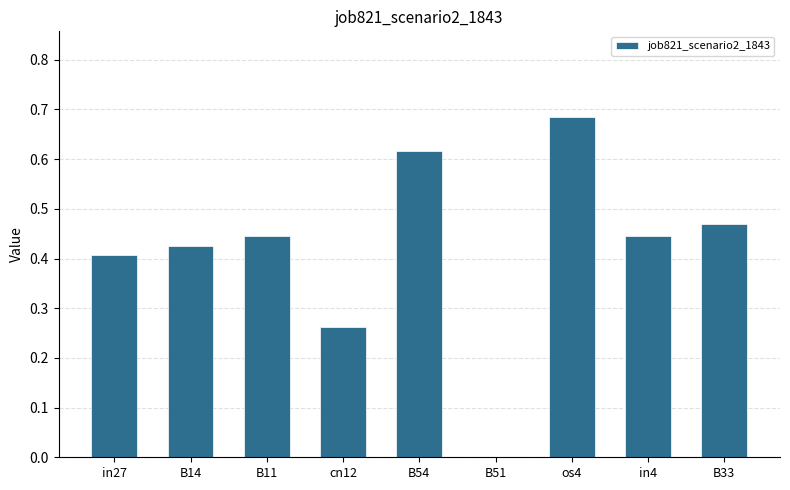

The chart shows a value of 0.6 at in27. True or false?

False